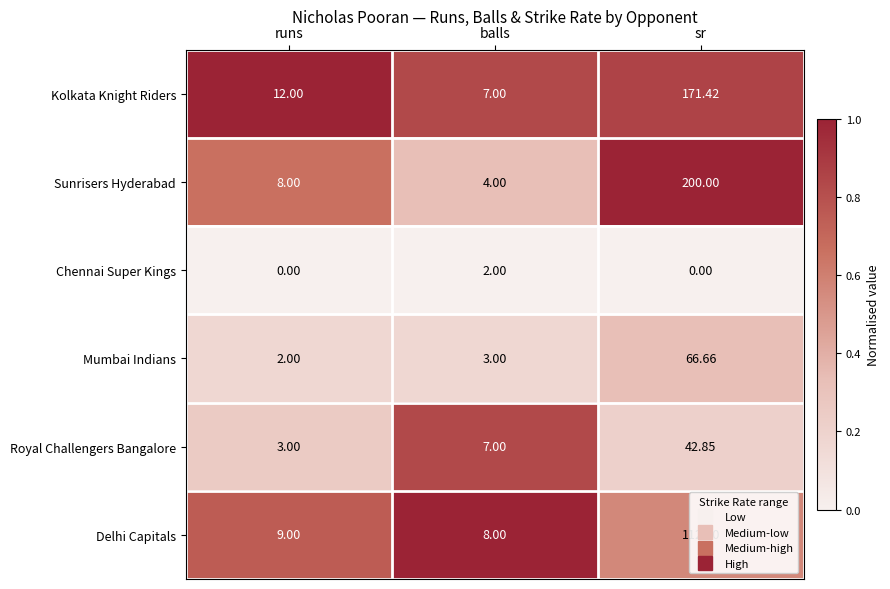

What is the spread (max minus min) of values at sr?

200.0